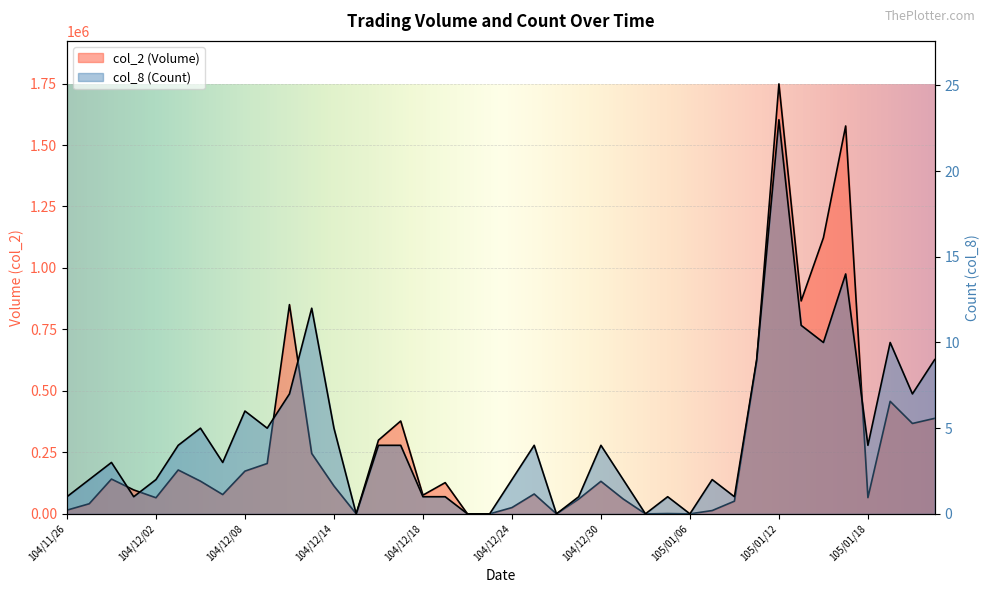

Does the chart display data point markers on the line(s)?

No